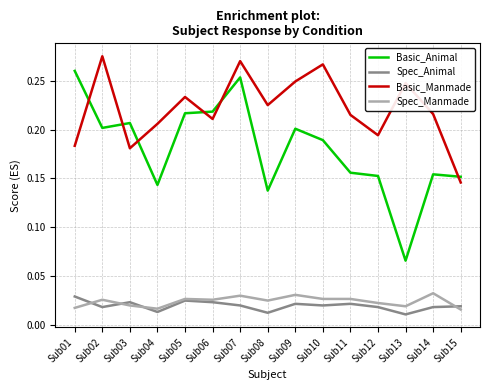

True or false: Basic_Animal has a value of 0.2 at Sub06.

True